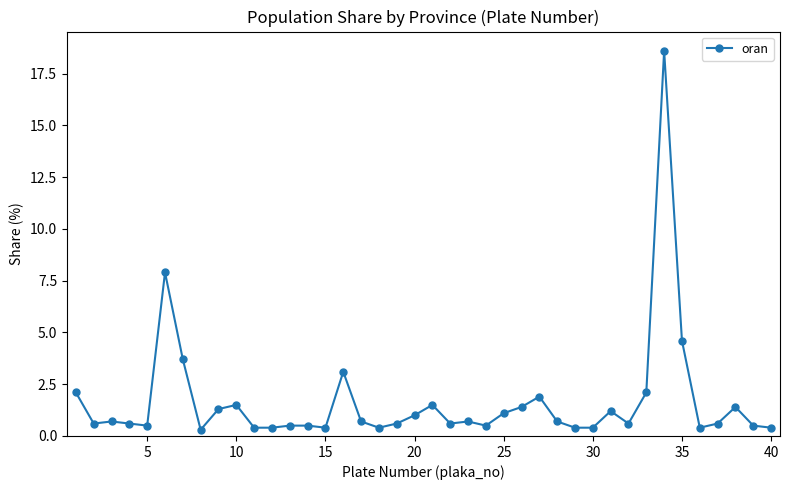

What is the greatest value displayed?

18.6